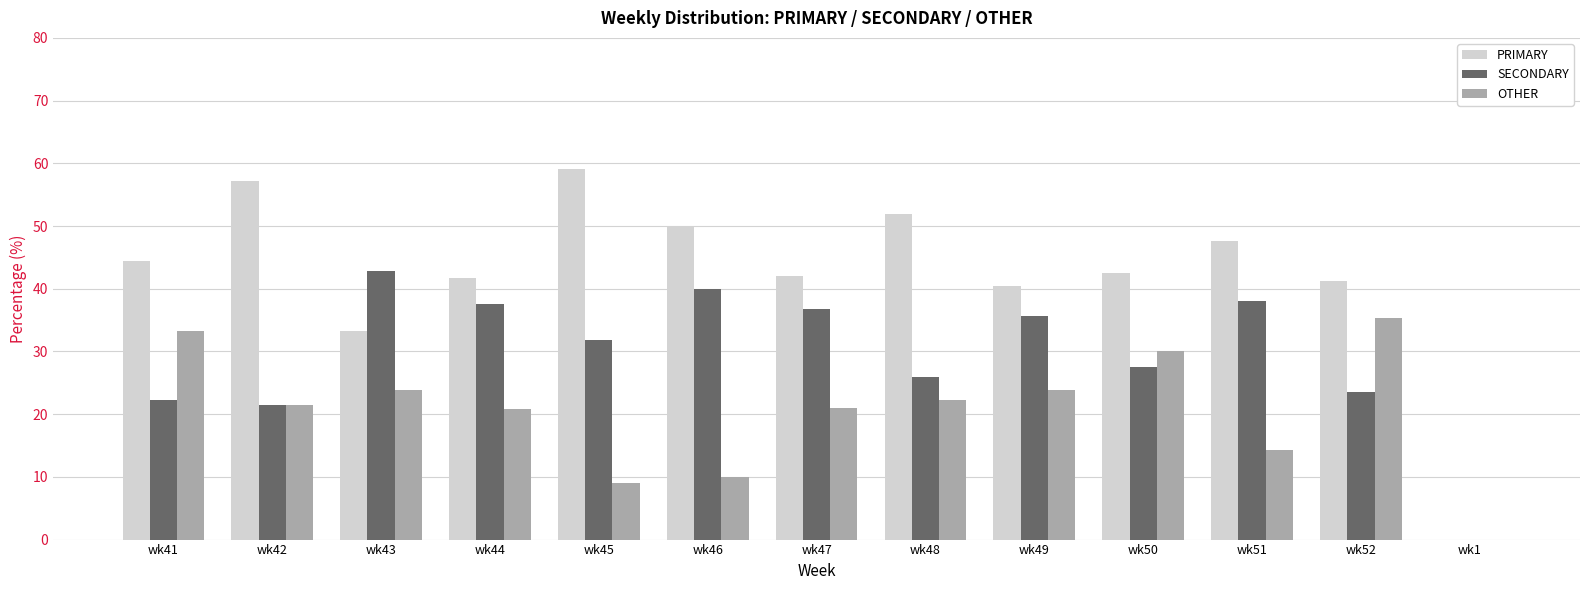

Between wk42 and wk46, which series saw the biggest shift?

SECONDARY